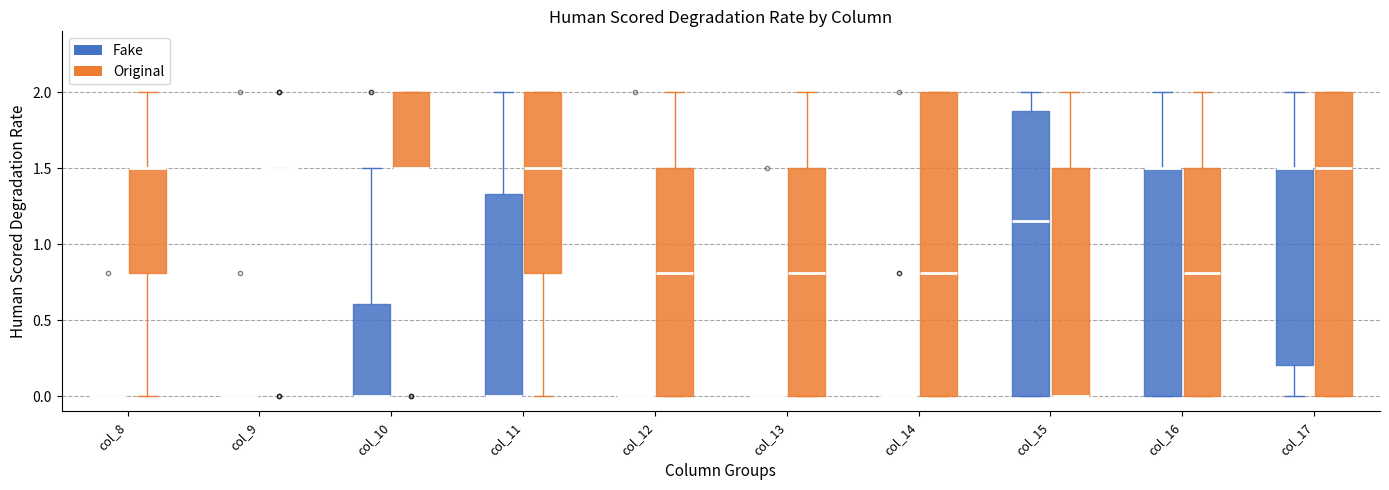

Reading left to right, read every box against the y-axis: the position of its median line, the range the box covers, and the ends of its whiskers. The values are not printed on the chart, so give them approximately, as read against the axis.

col_8 (Fake): box collapsed to a line at 0.00, whiskers 0.00 to 0.00
col_8 (Original): median 1.50 (drawn on the box's upper edge), box 0.80 to 1.50, whiskers 0.00 to 2.00
col_9 (Fake): box collapsed to a line at 0.00, whiskers 0.00 to 0.00
col_9 (Original): box collapsed to a line at 1.50, whiskers 1.50 to 1.50
col_10 (Fake): median 0.00 (drawn on the box's lower edge), box 0.00 to 0.60, whiskers 0.00 to 1.50
col_10 (Original): median 1.50 (drawn on the box's lower edge), box 1.50 to 2.00, whiskers 1.50 to 2.00
col_11 (Fake): median 0.00 (drawn on the box's lower edge), box 0.00 to 1.35, whiskers 0.00 to 2.00
col_11 (Original): median 1.50, box 0.80 to 2.00, whiskers 0.00 to 2.00
col_12 (Fake): box collapsed to a line at 0.00, whiskers 0.00 to 0.00
col_12 (Original): median 0.80, box 0.00 to 1.50, whiskers 0.00 to 2.00
col_13 (Fake): box collapsed to a line at 0.00, whiskers 0.00 to 0.00
col_13 (Original): median 0.80, box 0.00 to 1.50, whiskers 0.00 to 2.00
col_14 (Fake): box collapsed to a line at 0.00, whiskers 0.00 to 0.00
col_14 (Original): median 0.80, box 0.00 to 2.00, whiskers 0.00 to 2.00
col_15 (Fake): median 1.15, box 0.00 to 1.90, whiskers 0.00 to 2.00
col_15 (Original): median 0.00 (drawn on the box's lower edge), box 0.00 to 1.50, whiskers 0.00 to 2.00
col_16 (Fake): median 1.50 (drawn on the box's upper edge), box 0.00 to 1.50, whiskers 0.00 to 2.00
col_16 (Original): median 0.80, box 0.00 to 1.50, whiskers 0.00 to 2.00
col_17 (Fake): median 1.50 (drawn on the box's upper edge), box 0.20 to 1.50, whiskers 0.00 to 2.00
col_17 (Original): median 1.50, box 0.00 to 2.00, whiskers 0.00 to 2.00